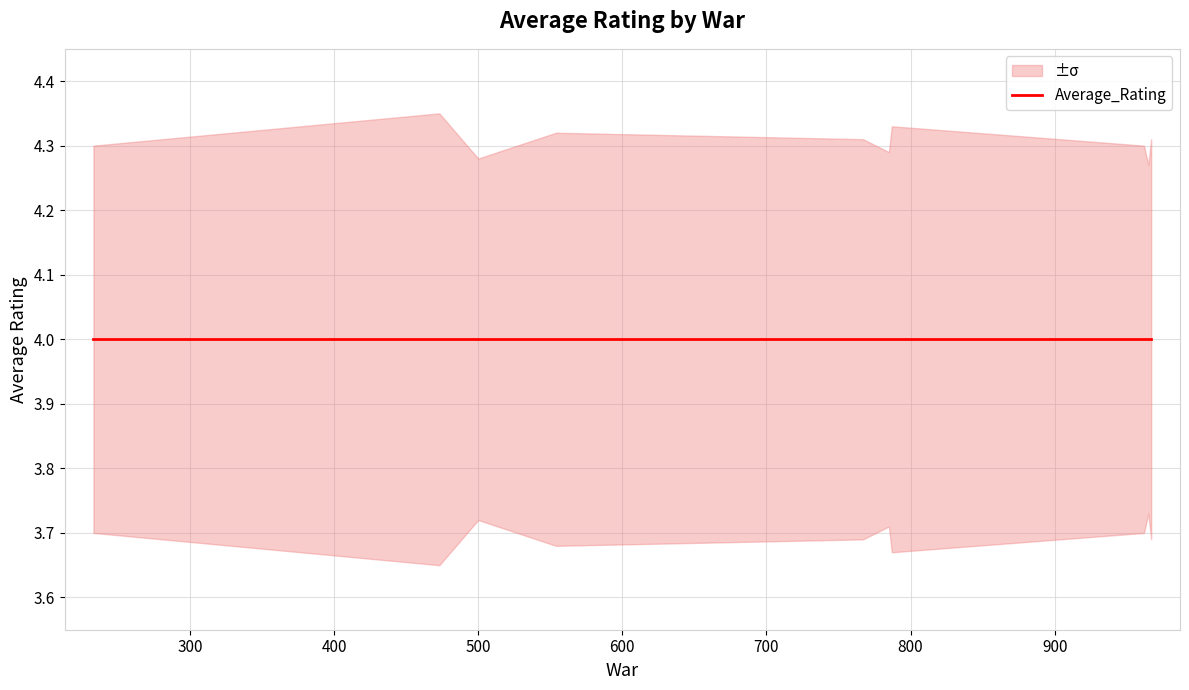

What is the highest value of the Average_Rating_lower series?

3.7